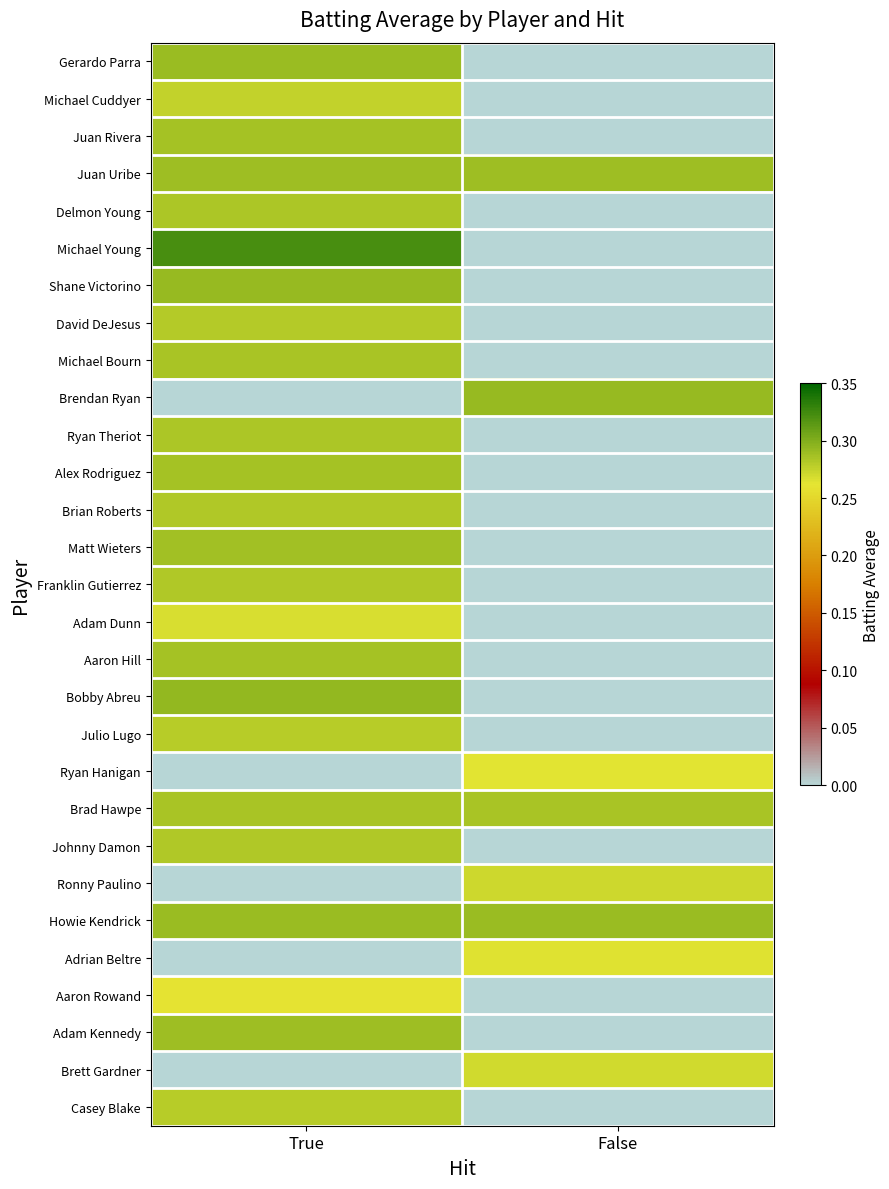

How many categories are shown in the chart?

2